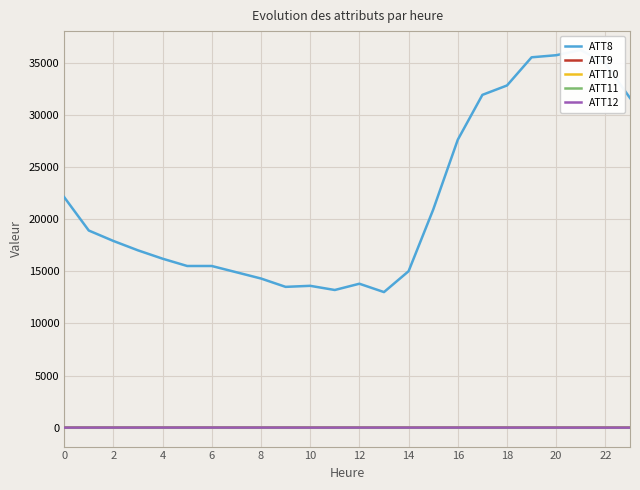

Which series has the largest total across all categories?

ATT8